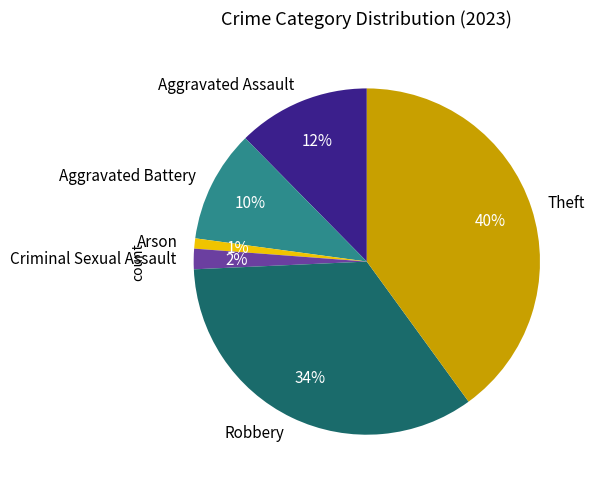

What is the largest slice in the pie chart?

Theft